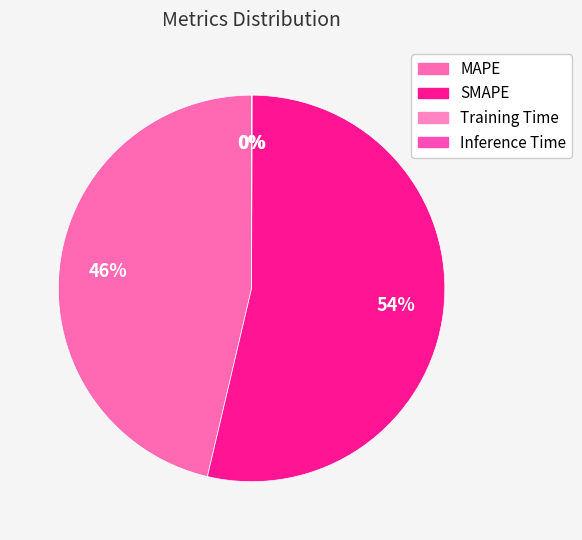

Is it true that SMAPE is 48% of the pie?

False